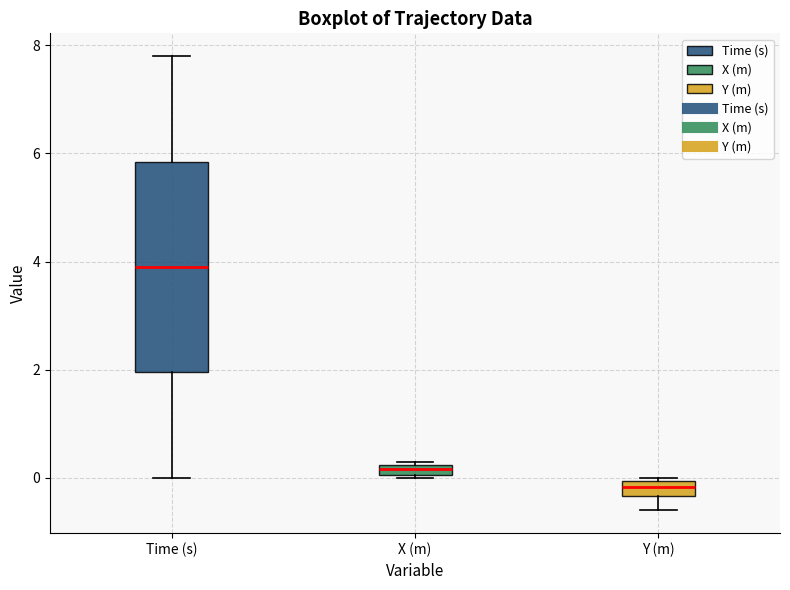

Comparing the boxes themselves (not the whiskers), which one is the tallest?

Time (s)